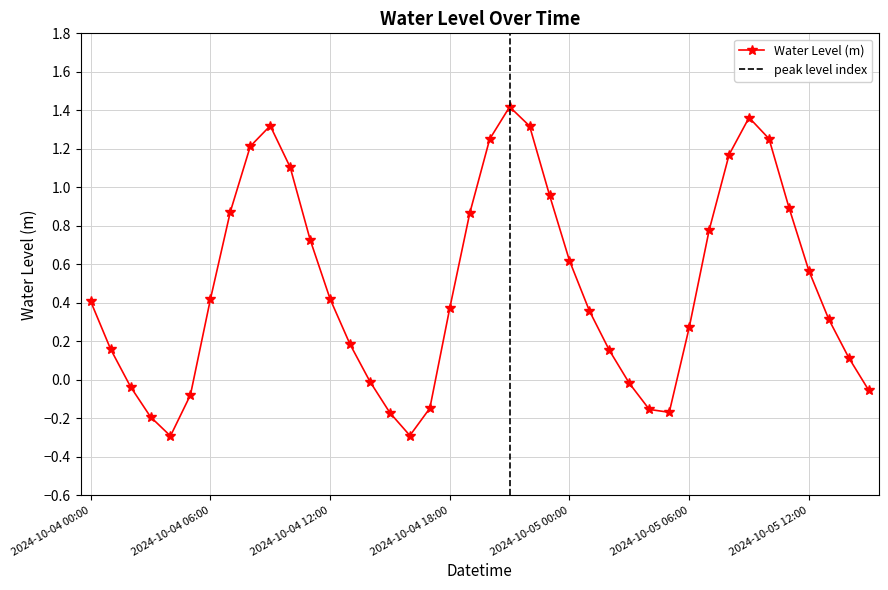

How many points are lower than both their immediate neighbors (excluding endpoints)?

3